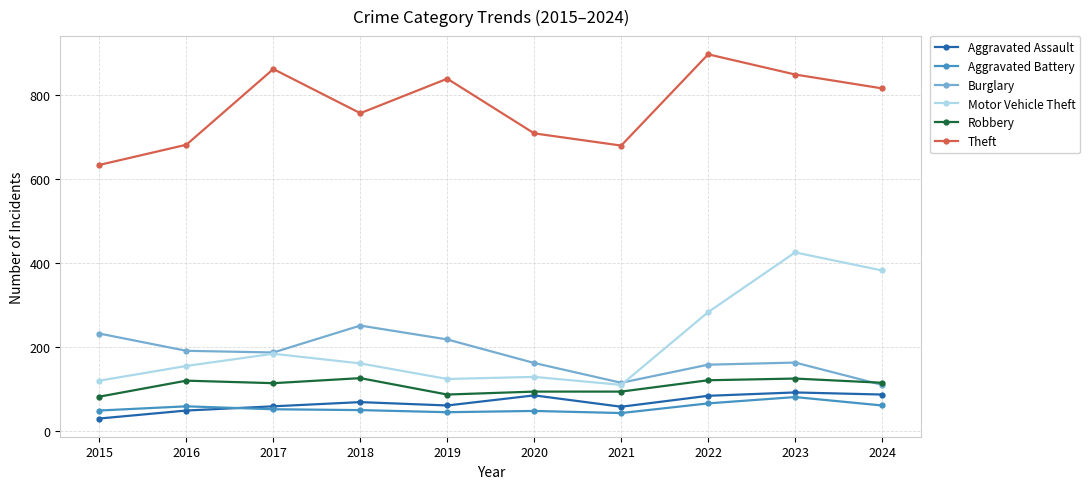

How many interior local valleys does the Theft series have?

2